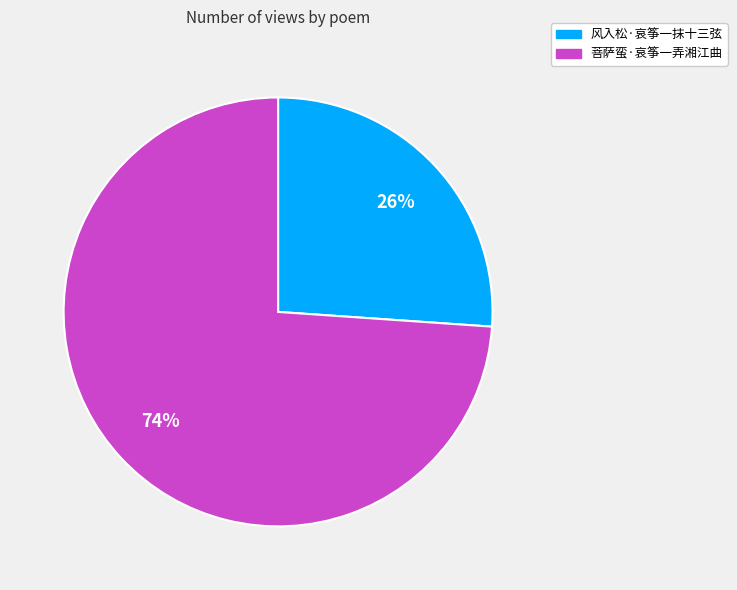

Which category has the biggest portion of the pie?

菩萨蛮·哀筝一弄湘江曲